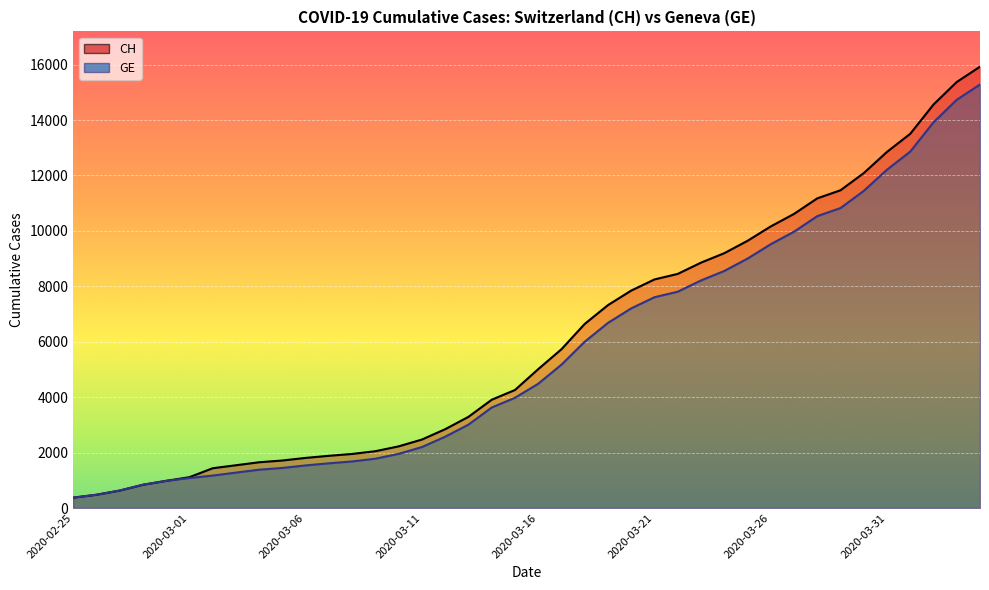

What position from the left is 2020-03-30?

35